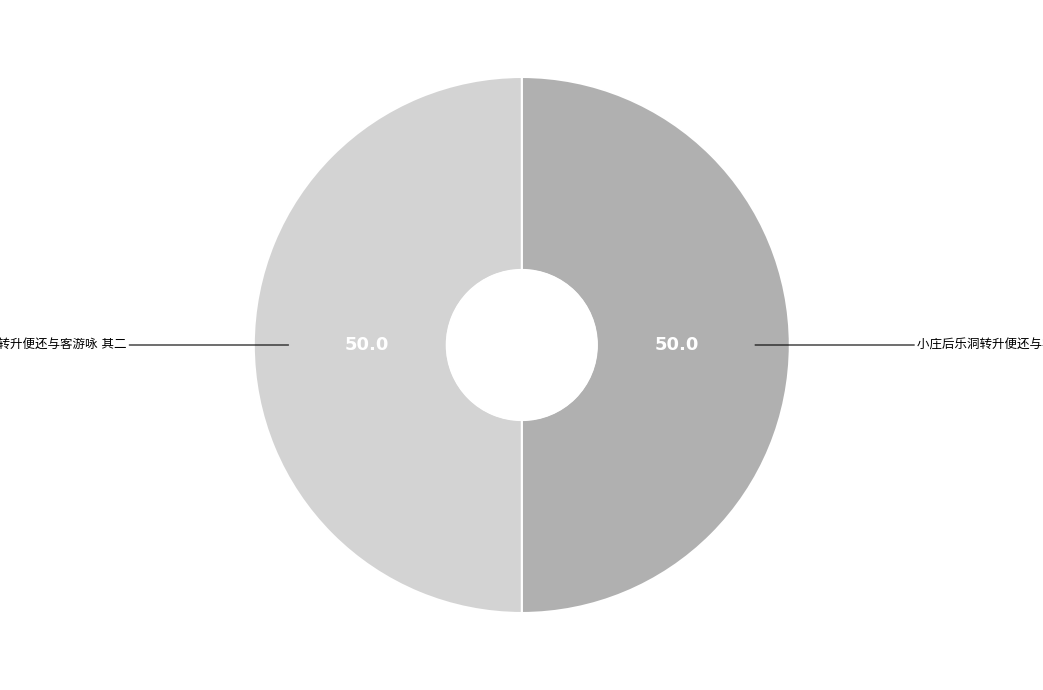

Count the number of slices in the pie.

2